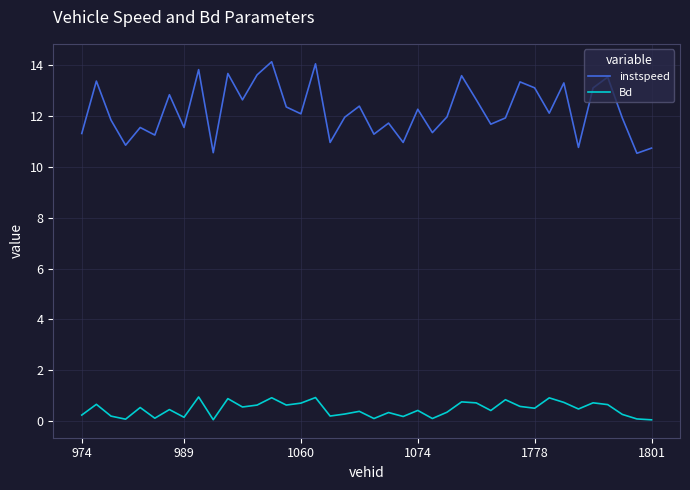

What are all the series names shown in the legend?

instspeed, Bd